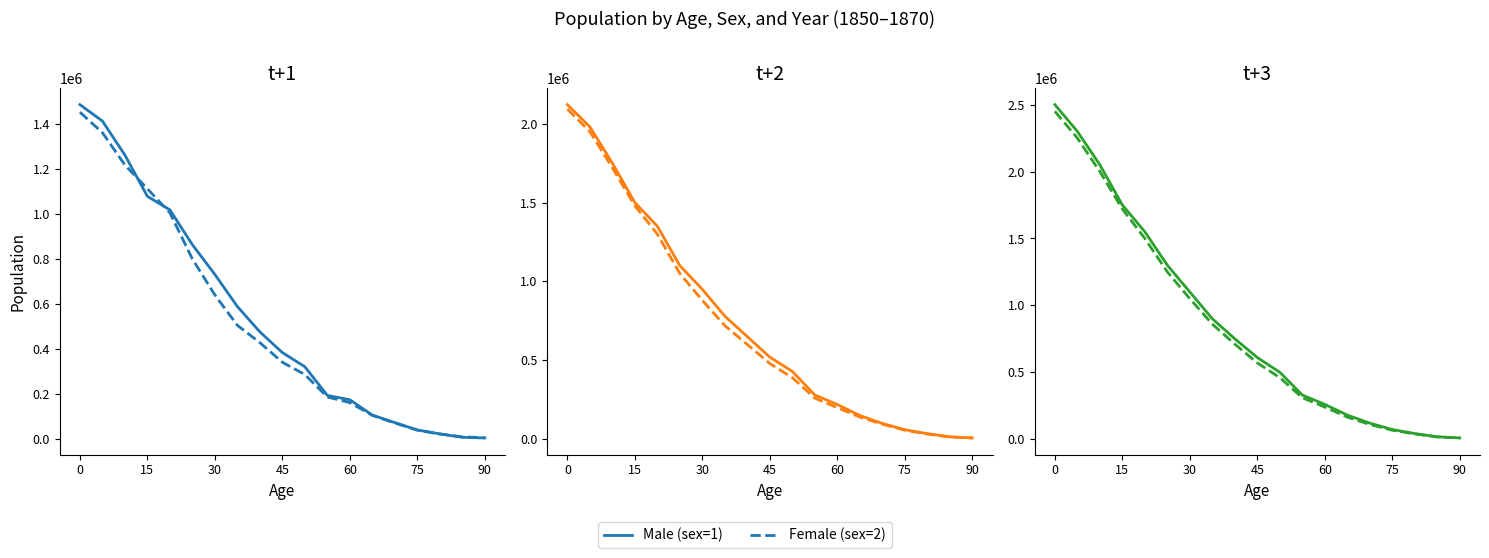

The Female (sex=2) series shows 590558 at 45. True or false?

False